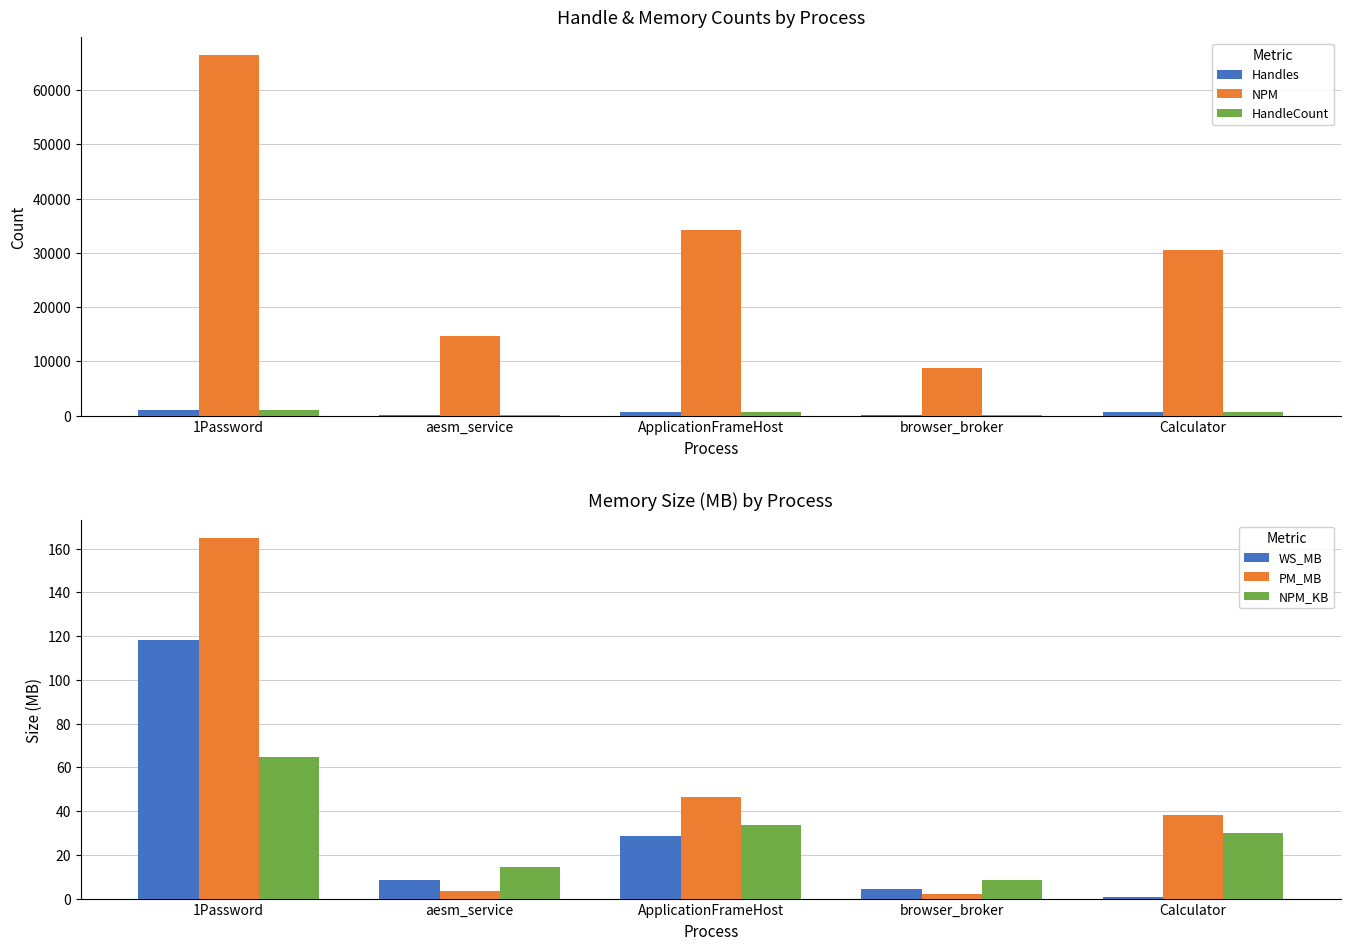

What is the label of the 4th bar from the right?

aesm_service